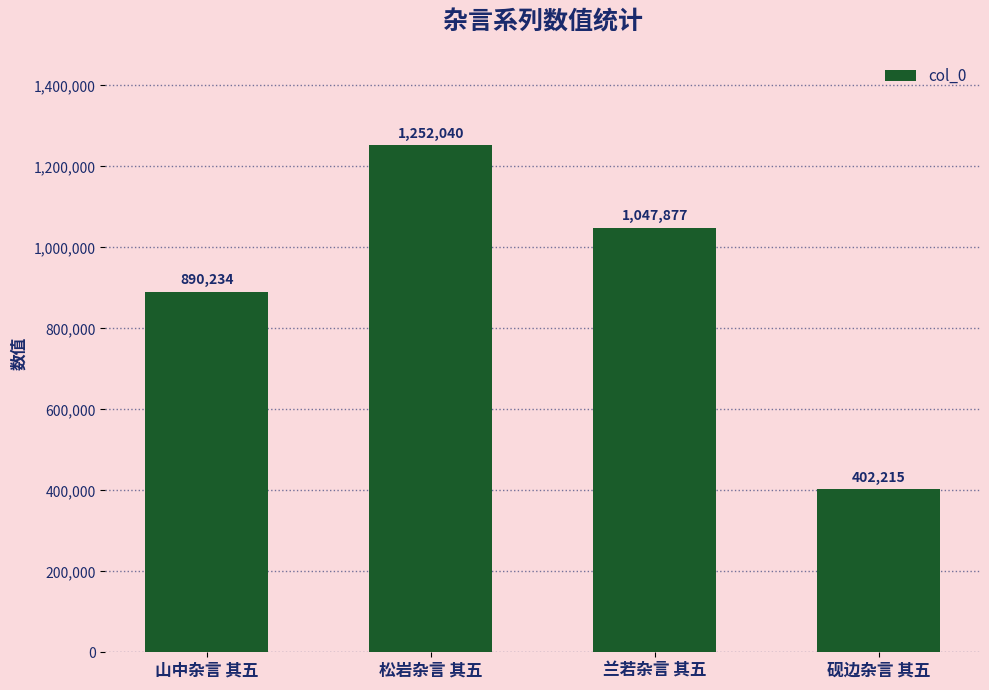

What value does the data have at 兰若杂言 其五, to the nearest 10?

1047880